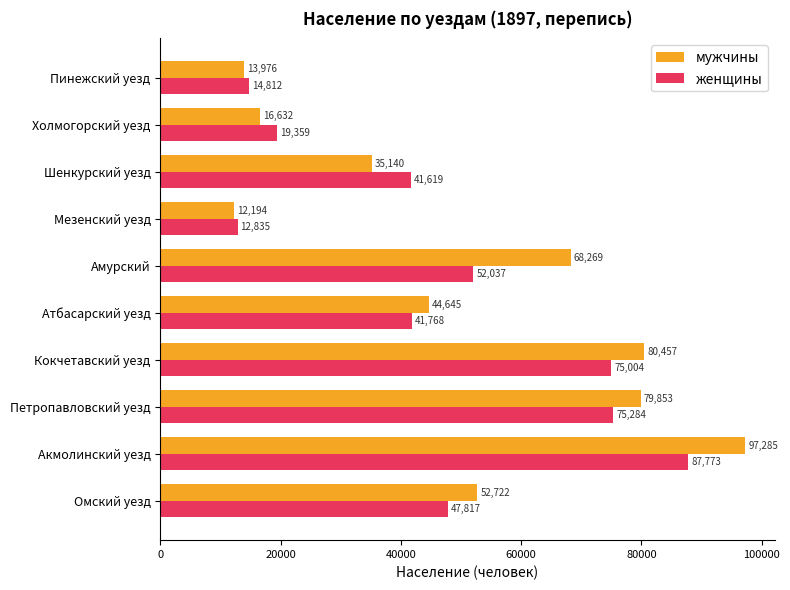

Which series has the largest range (max minus min)?

мужчины